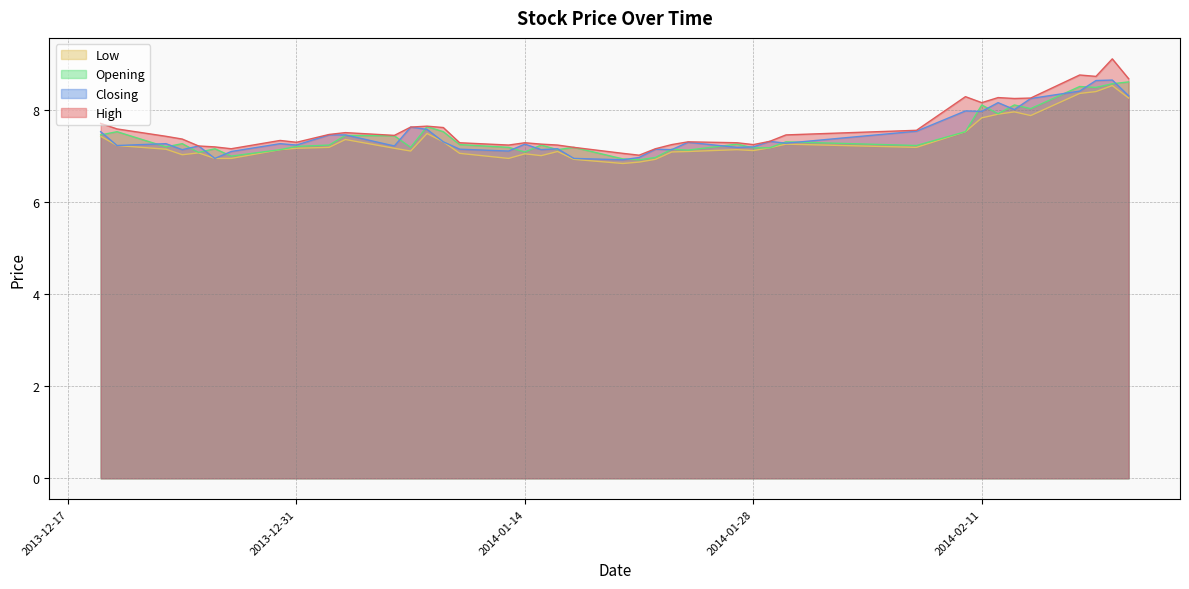

What is the average value of the Opening series?

7.4